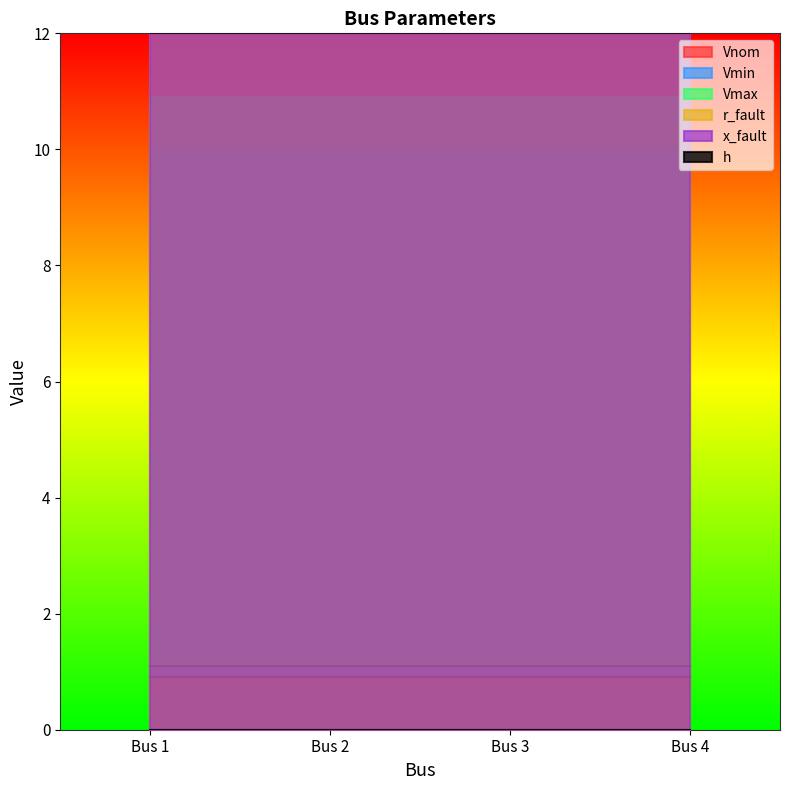

What is the maximum value shown in the chart?

20.0